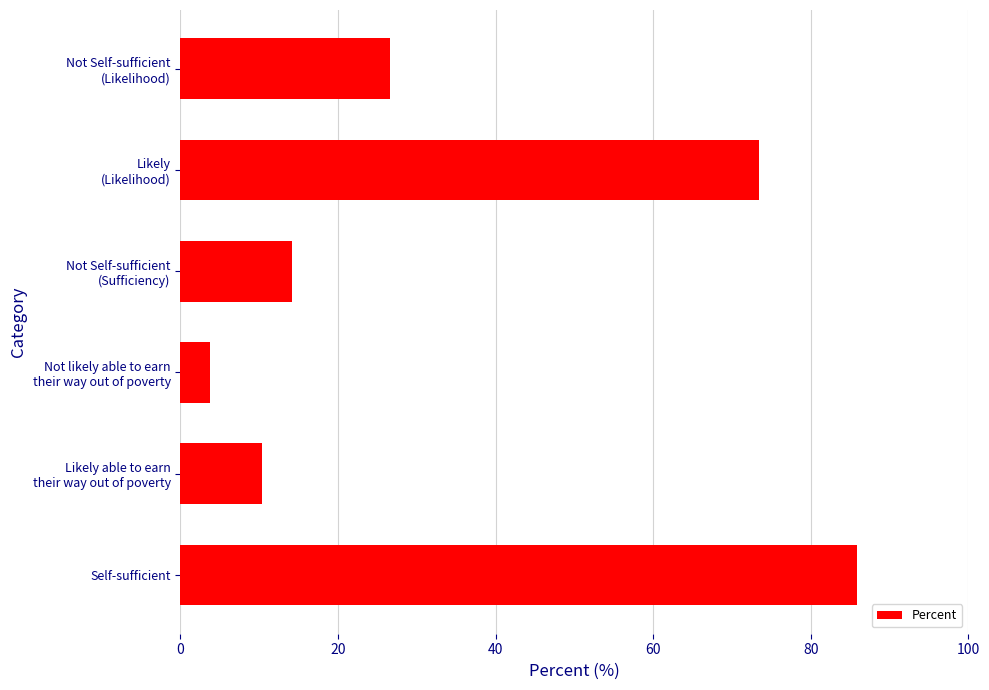

What is the difference between the second highest and minimum values?

69.7